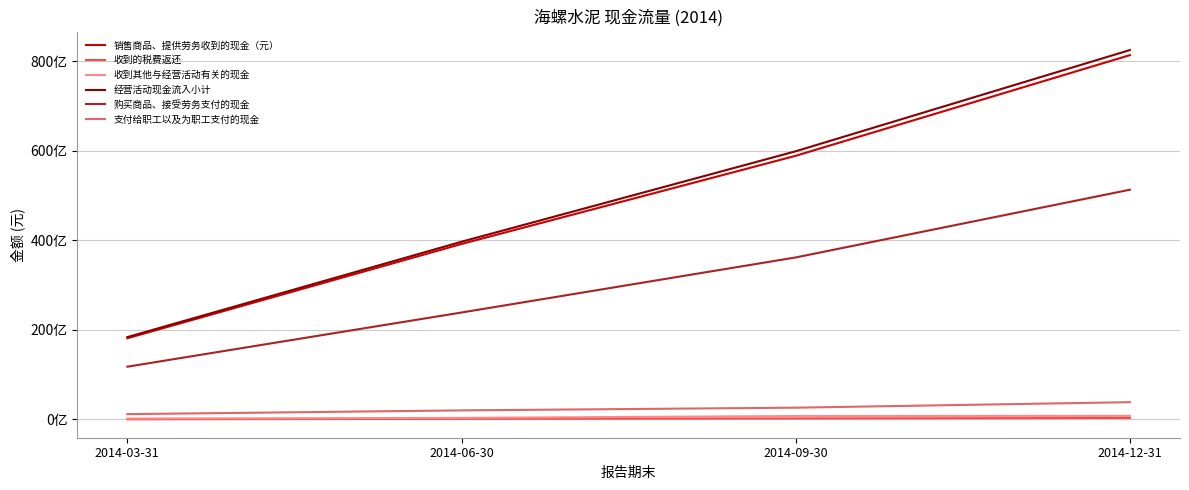

List the labels in order of 销售商品、提供劳务收到的现金（元） value, smallest first.

2014-03-31, 2014-06-30, 2014-09-30, 2014-12-31